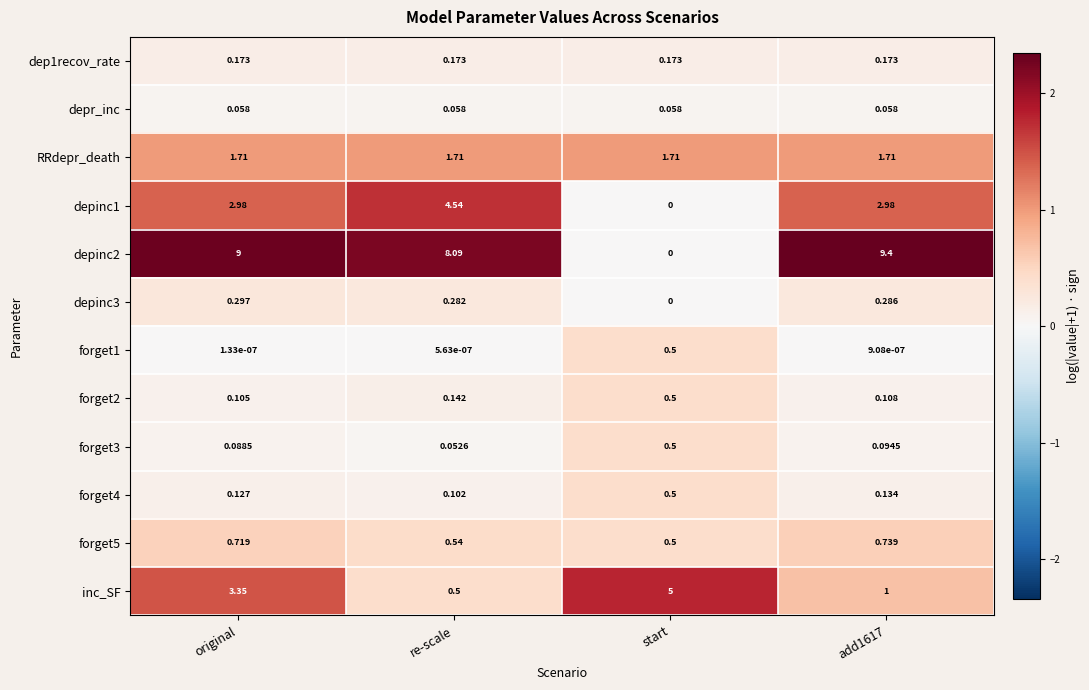

Rank the series at add1617 from lowest to highest value.

forget1, depr_inc, forget3, forget2, forget4, dep1recov_rate, depinc3, forget5, inc_SF, RRdepr_death, depinc1, depinc2